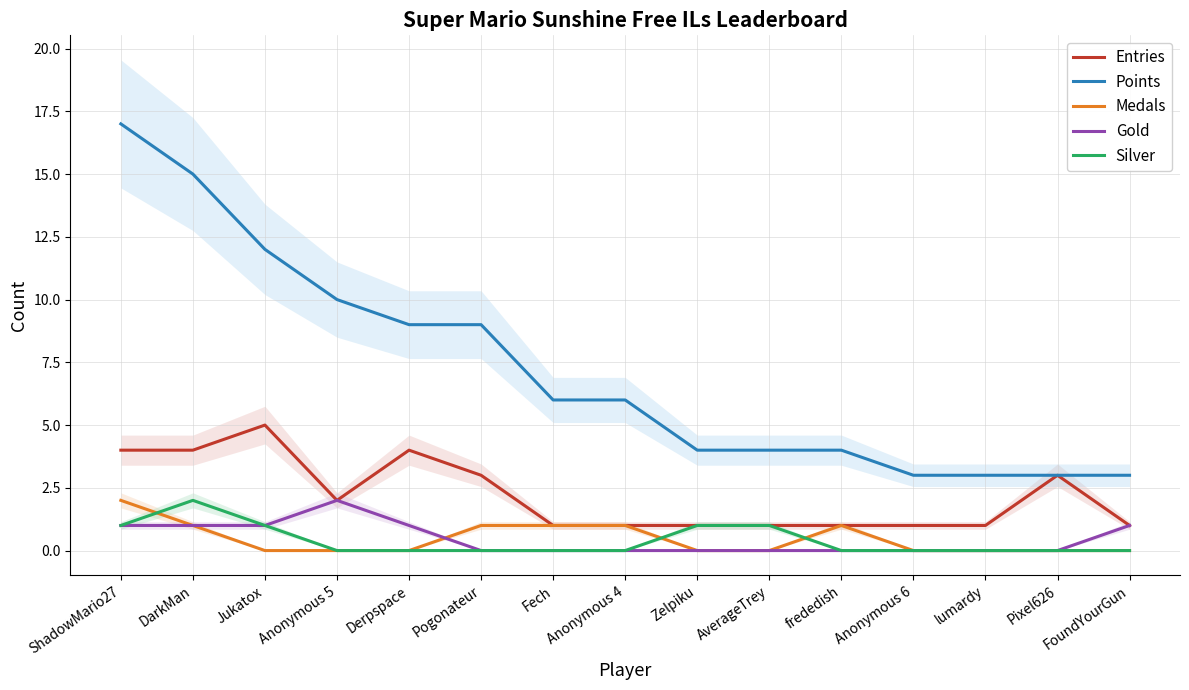

List the series in order of their peak value, highest first.

Points, Entries, Medals, Gold, Silver